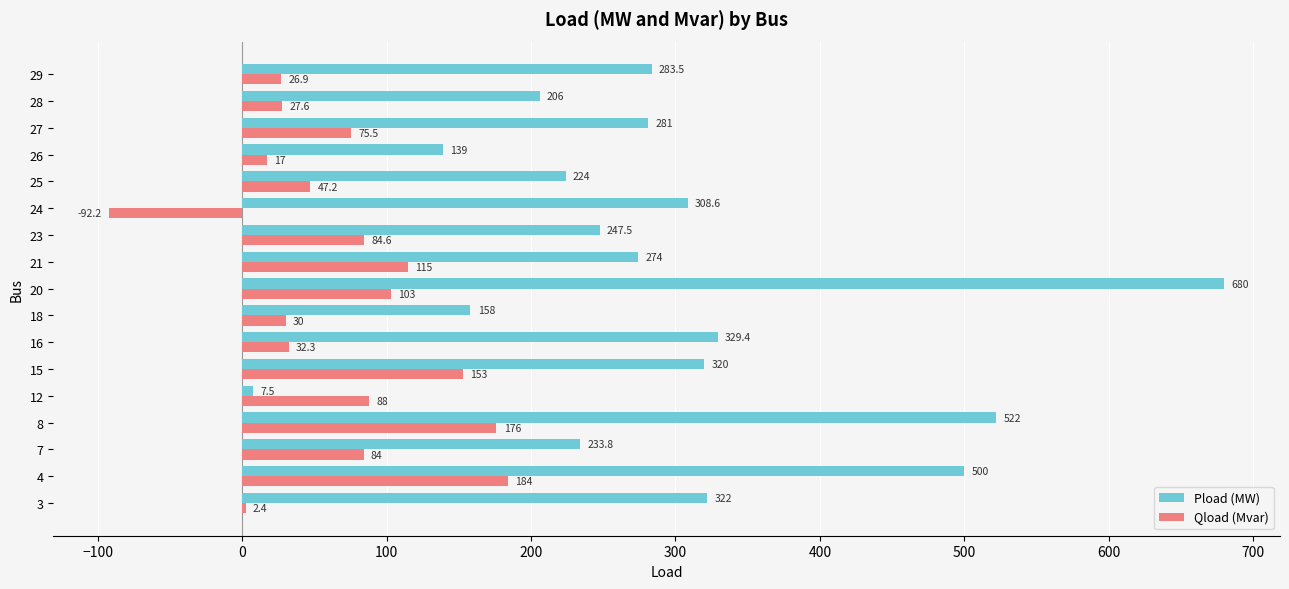

Between 12 and 15, which series saw the biggest shift?

Pload (MW)